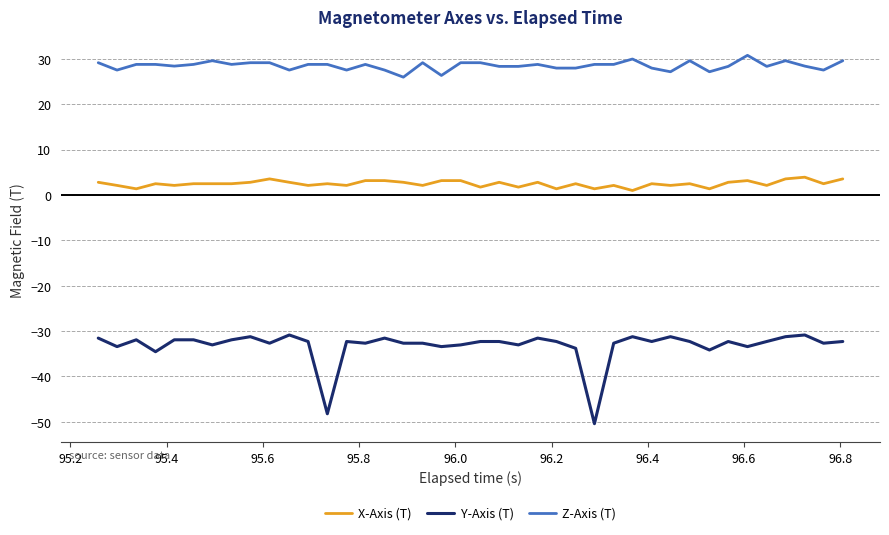

Which series has the largest total across all categories?

Z-Axis (T)